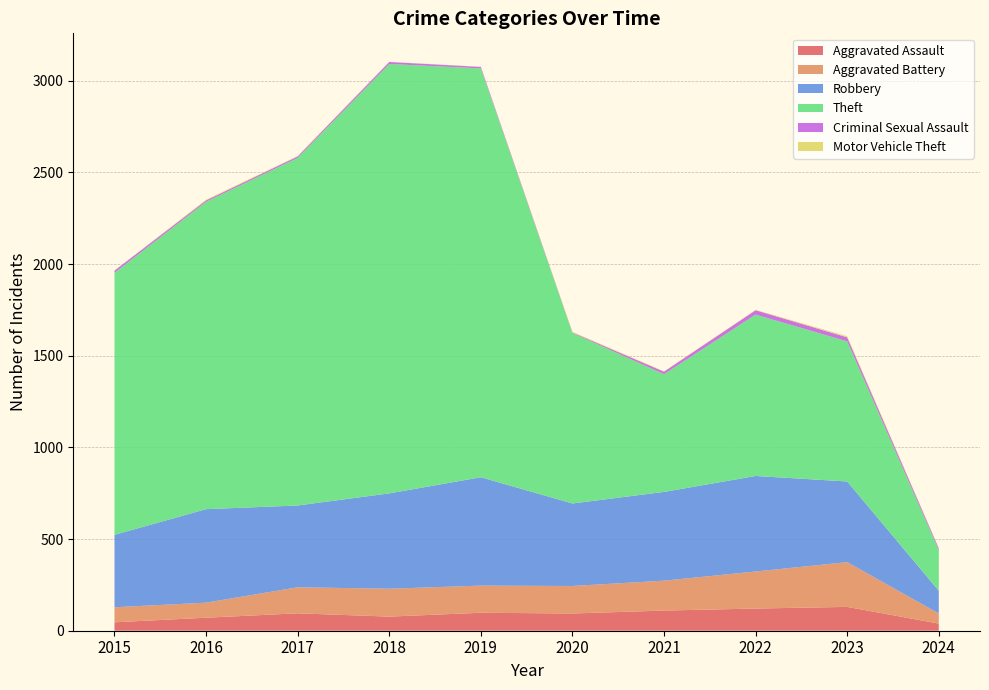

Reading right to left, what are all the values shown in this chart?

Aggravated Assault: 39	130	121	110	94	98	77	95	71	46
Aggravated Battery: 55	244	202	163	150	148	152	142	82	82
Robbery: 124	440	521	484	450	591	520	446	510	395
Theft: 221	764	880	642	930	2230	2342	1896	1676	1429
Criminal Sexual Assault: 10	22	24	14	3	8	11	8	8	12
Motor Vehicle Theft: 2	6	2	2	3	1	1	2	4	1